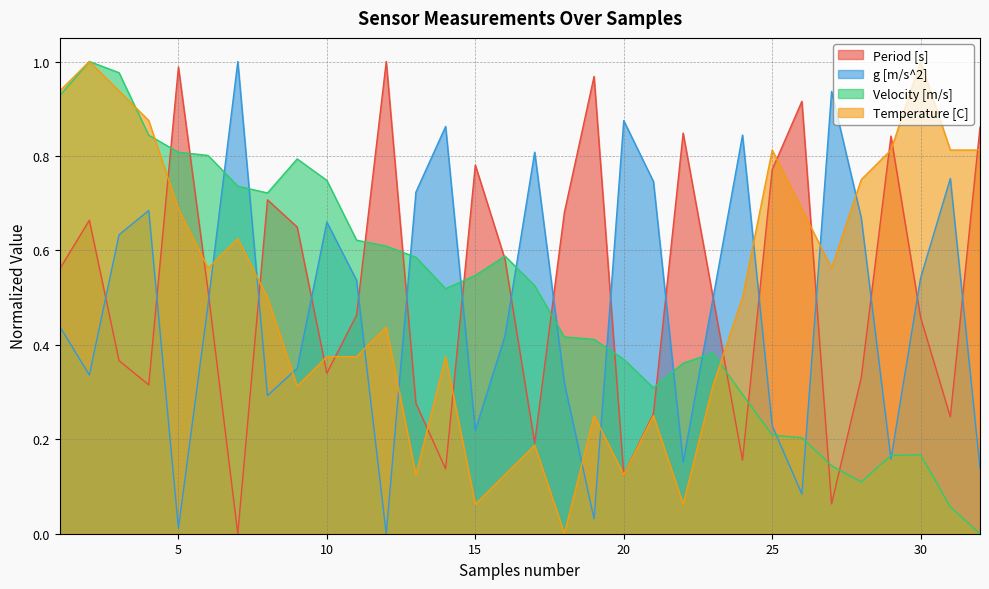

What is the sum of the Velocity [m/s] values at 32 and 7?

0.7